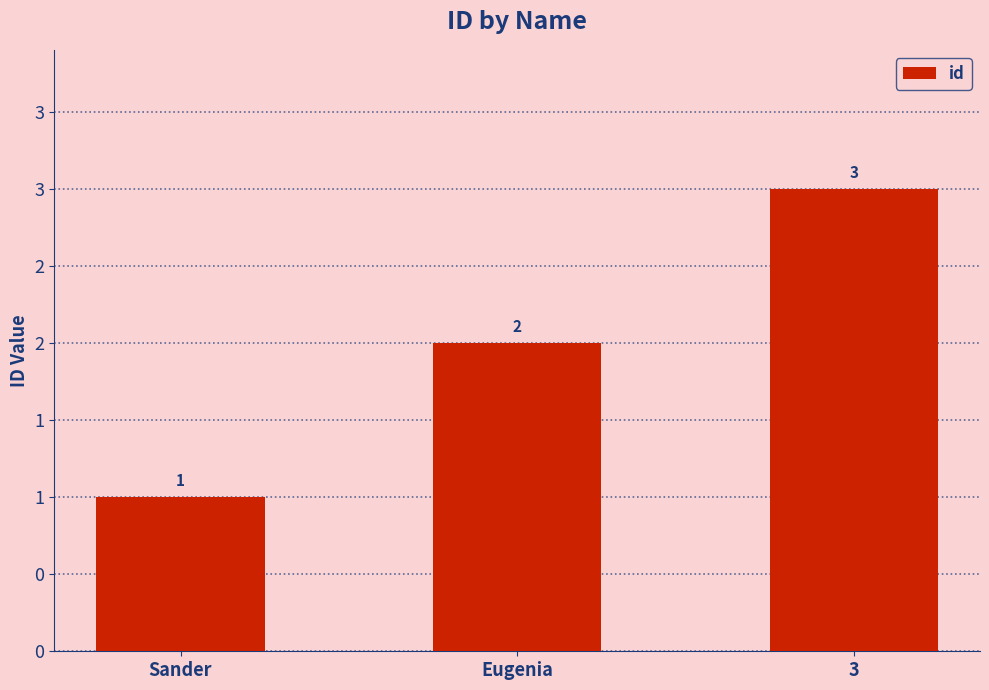

Rank the categories by value from highest to lowest.

3, Eugenia, Sander